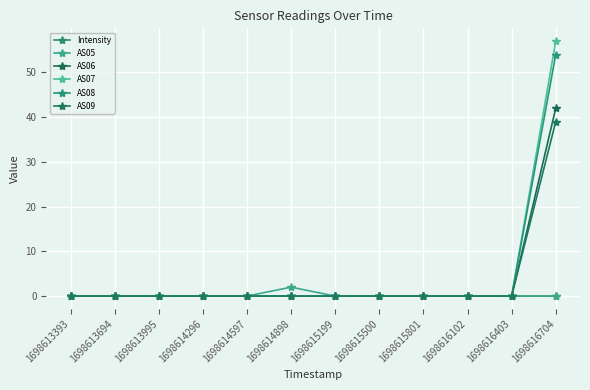

At which category is the sum across all series the highest?

1698616704